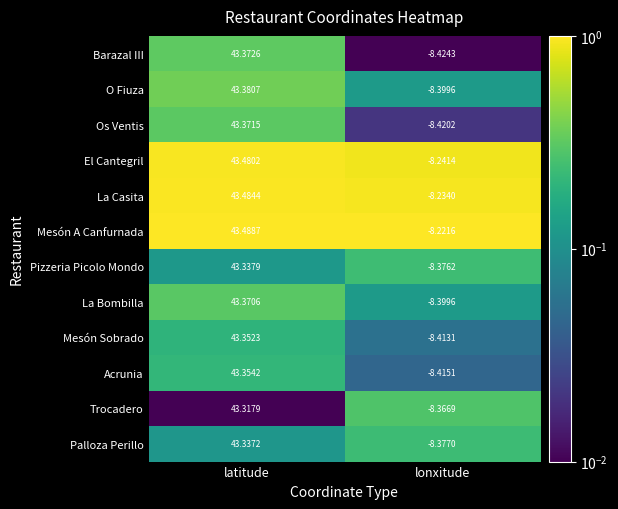

At which label does Os Ventis reach its minimum?

lonxitude